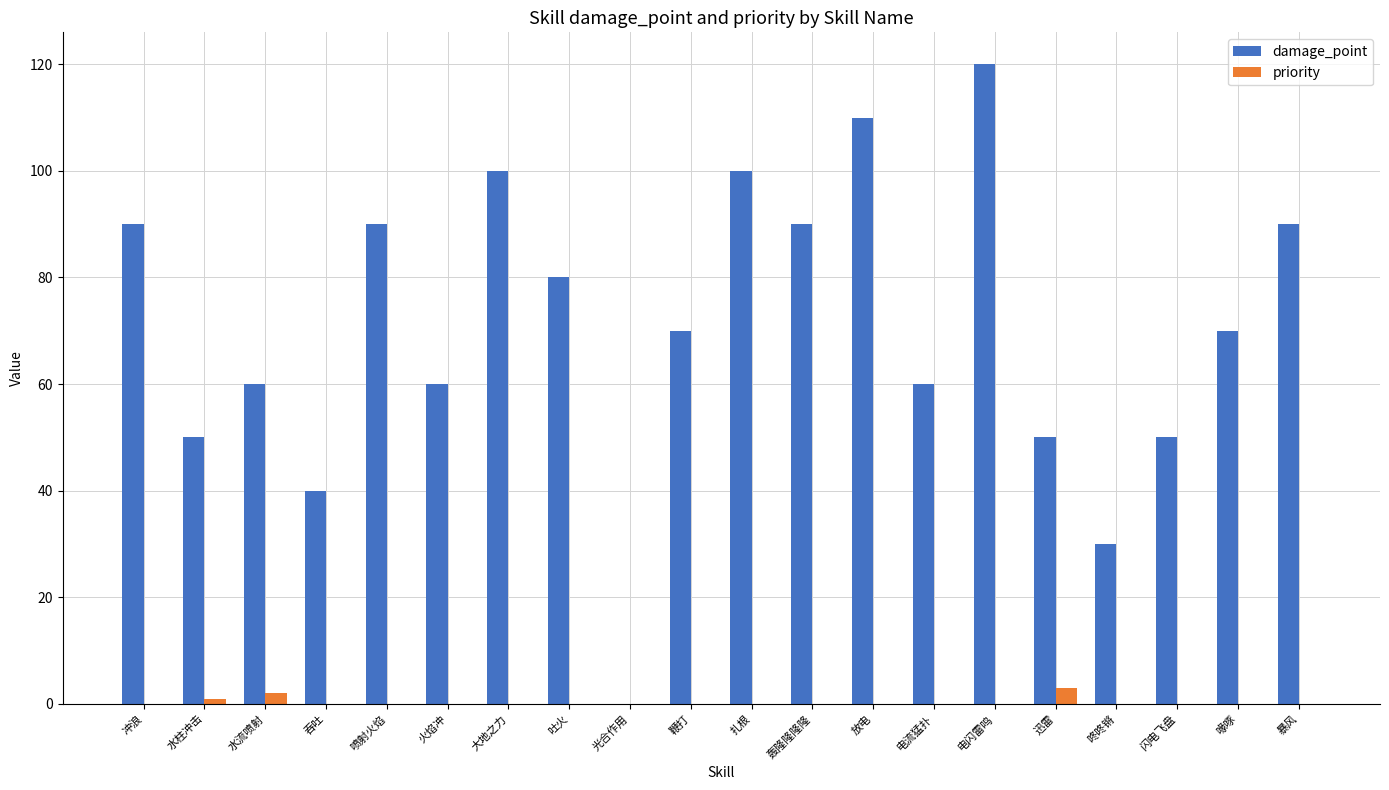

Reading left to right, extract all data points from this chart.

damage_point: 冲浪=90	水柱冲击=50	水流喷射=60	吞吐=40	喷射火焰=90	火焰冲=60	大地之力=100	吐火=80	光合作用=0	鞭打=70	扎根=100	轰隆隆隆隆=90	放电=110	电流猛扑=60	电闪雷鸣=120	迅雷=50	咚咚锵=30	闪电飞盘=50	喙啄=70	暴风=90
priority: 冲浪=0	水柱冲击=1	水流喷射=2	吞吐=0	喷射火焰=0	火焰冲=0	大地之力=0	吐火=0	光合作用=0	鞭打=0	扎根=0	轰隆隆隆隆=0	放电=0	电流猛扑=0	电闪雷鸣=0	迅雷=3	咚咚锵=0	闪电飞盘=0	喙啄=0	暴风=0